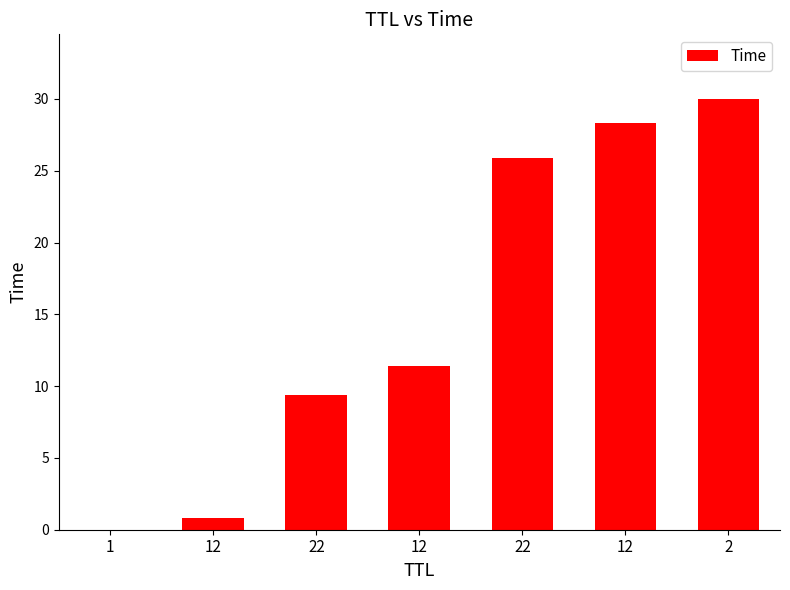

Count the number of categories in the chart.

7